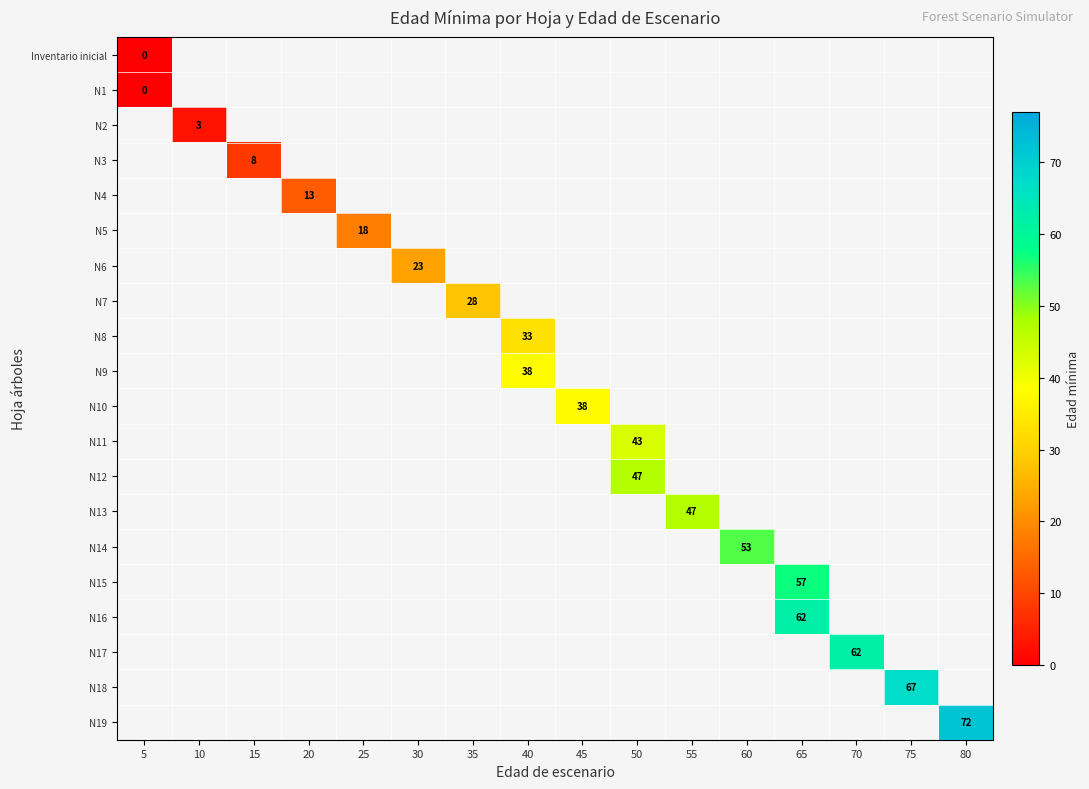

At 55, list the series in order from smallest to largest.

Inventario inicial, N1, N2, N3, N4, N5, N6, N7, N8, N9, N10, N11, N12, N13, N14, N15, N16, N17, N18, N19